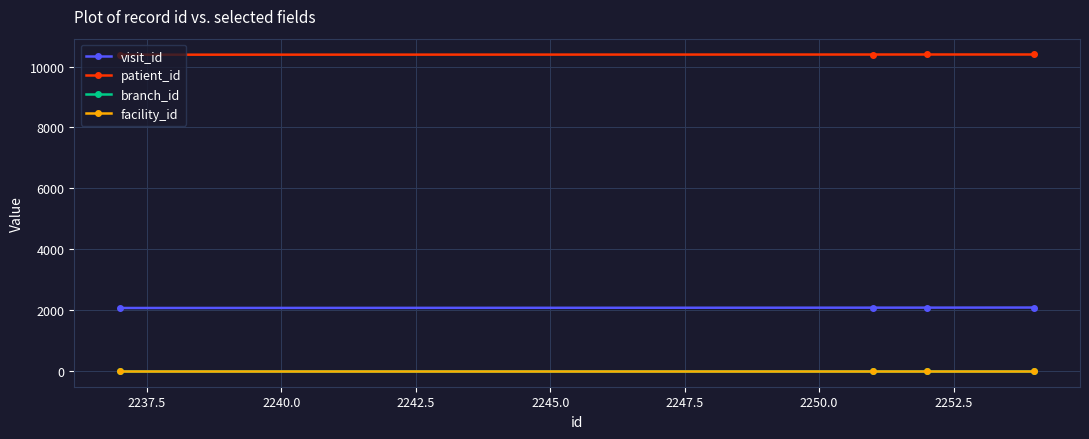

At how many categories does at least one series exceed 8920?

4